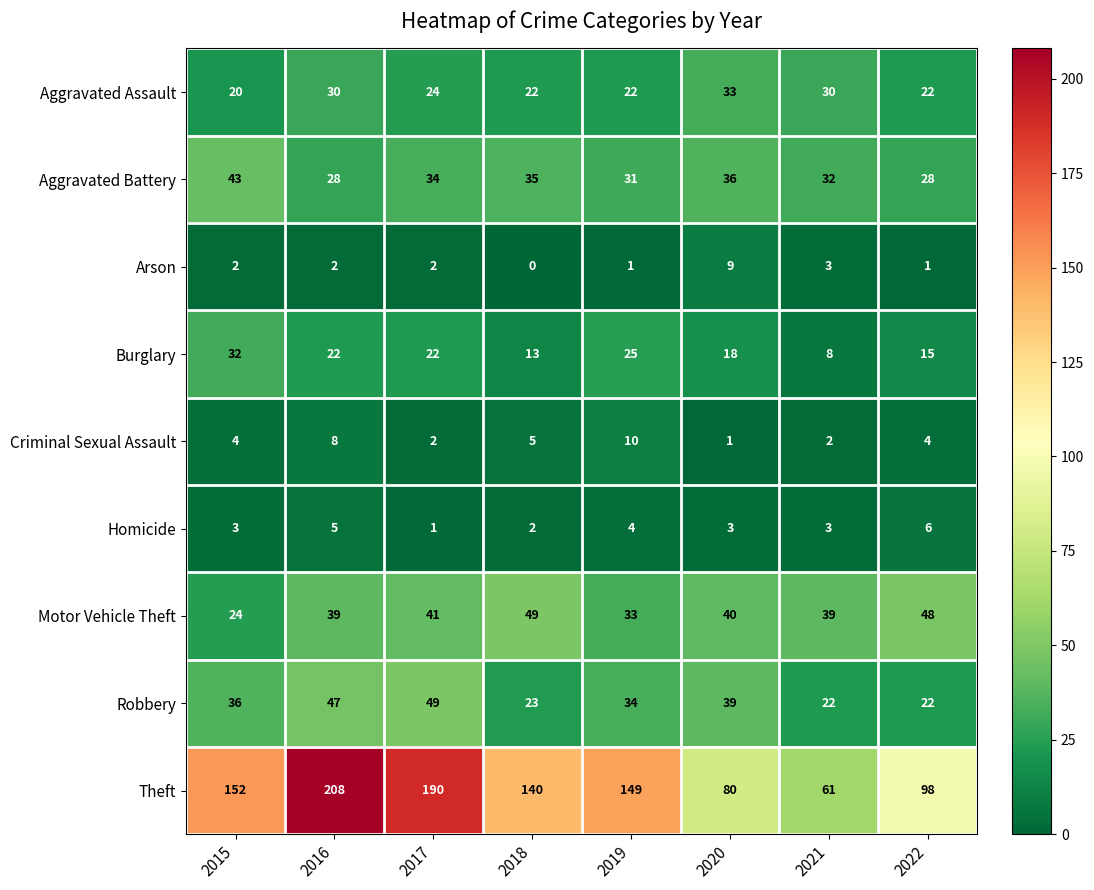

What is the sum of the Homicide values at 2021 and 2016?

8